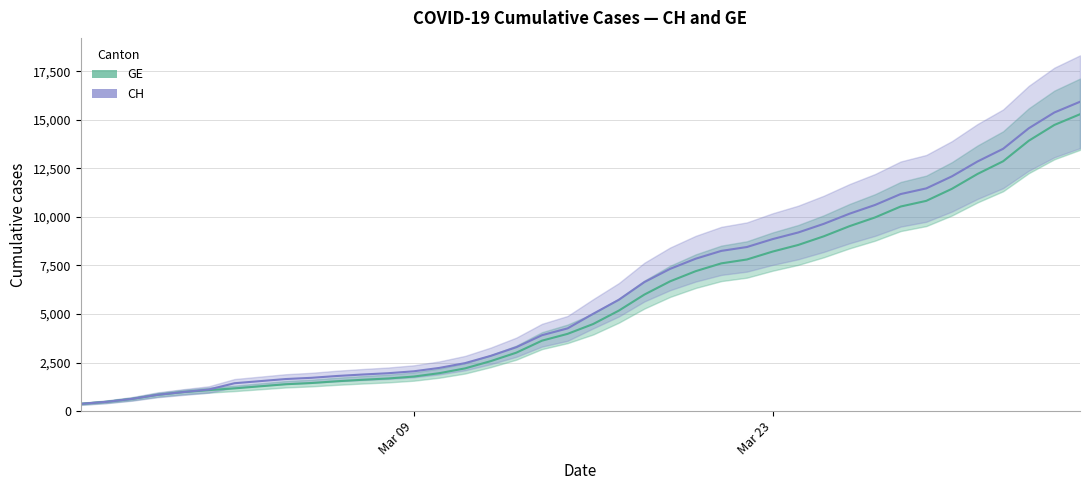

Reading left to right, list all the values displayed in this chart.

GE: 375	479	630	840	981	1083	1171	1278	1384	1447	1538	1614	1681	1780	1955	2201	2574	3010	3627	3978	4485	5174	6002	6681	7205	7607	7807	8213	8554	9000	9520	9971	10533	10825	11444	12210	12863	13919	14733	15284
CH: 375	479	630	840	981	1113	1436	1544	1652	1715	1809	1885	1952	2051	2226	2472	2845	3291	3908	4259	5012	5731	6644	7323	7847	8249	8449	8855	9196	9642	10162	10613	11175	11467	12086	12852	13505	14561	15375	15926